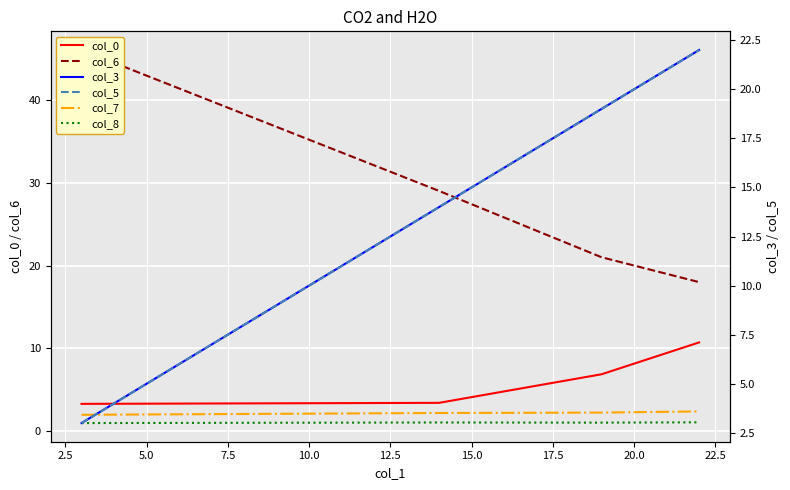

Reading left to right, extract all data points from this chart.

col_0: 3.3	3.4	6.9	10.7
col_6: 46.0	29.0	21.0	18.0
col_7: 2.0	2.2	2.3	2.4
col_8: 1.0	1.1	1.1	1.1
col_3: 3.0	14.0	19.0	22.0
col_5: 3.0	14.0	19.0	22.0